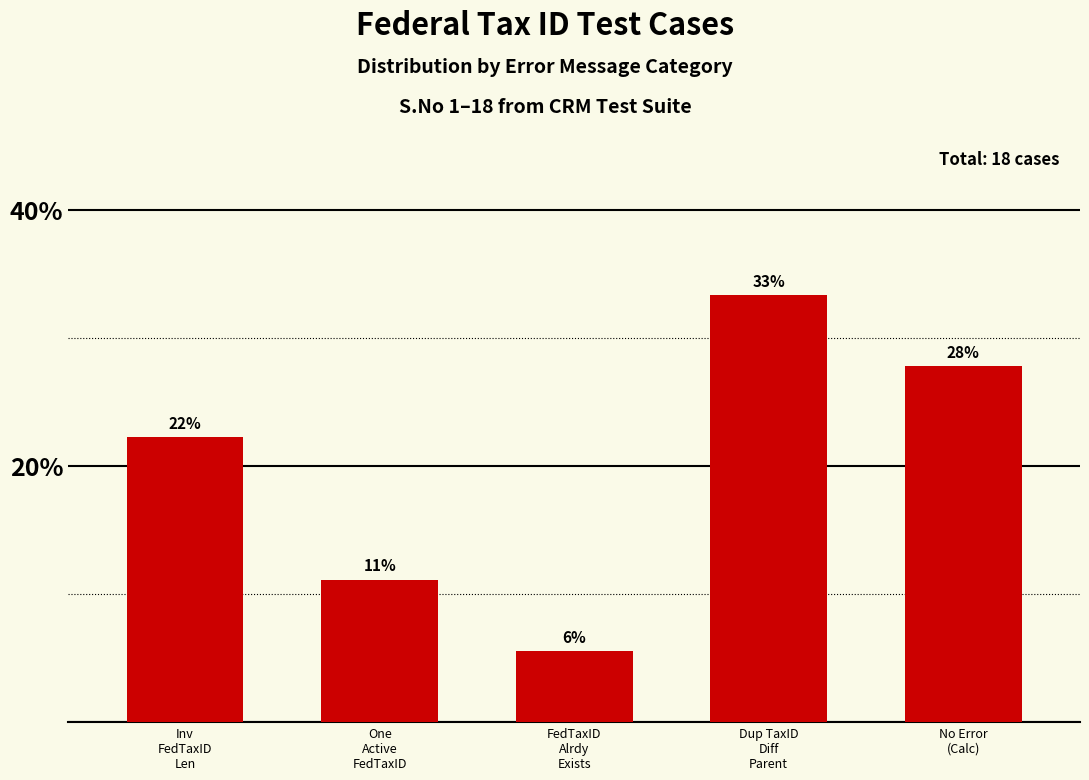

Does the chart contain any negative values?

No